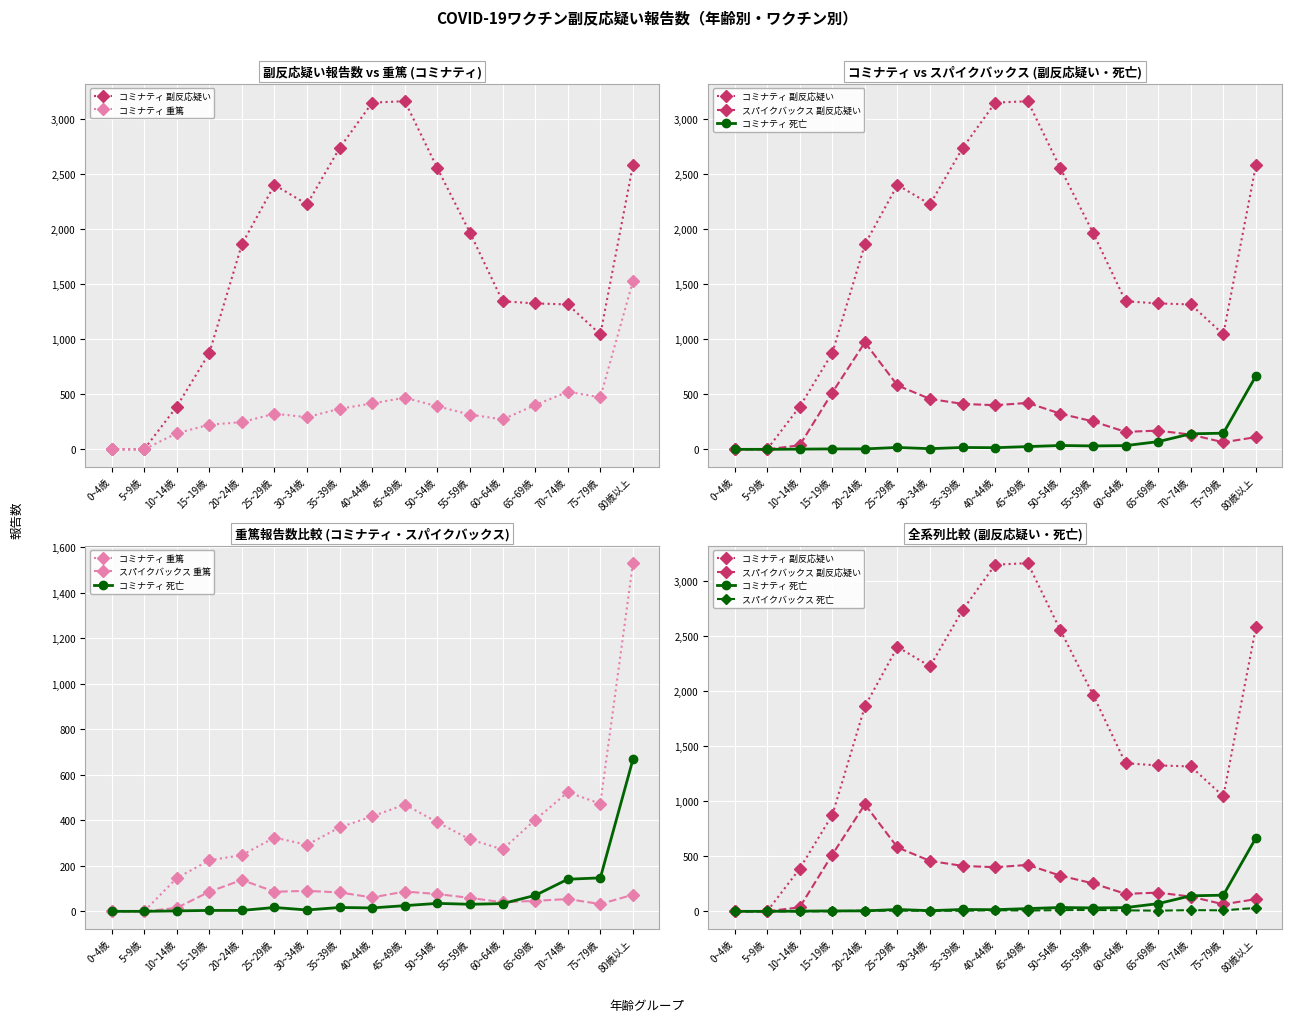

Which series changed the most between 0~4歳 and 50~54歳?

コミナティ 副反応疑い